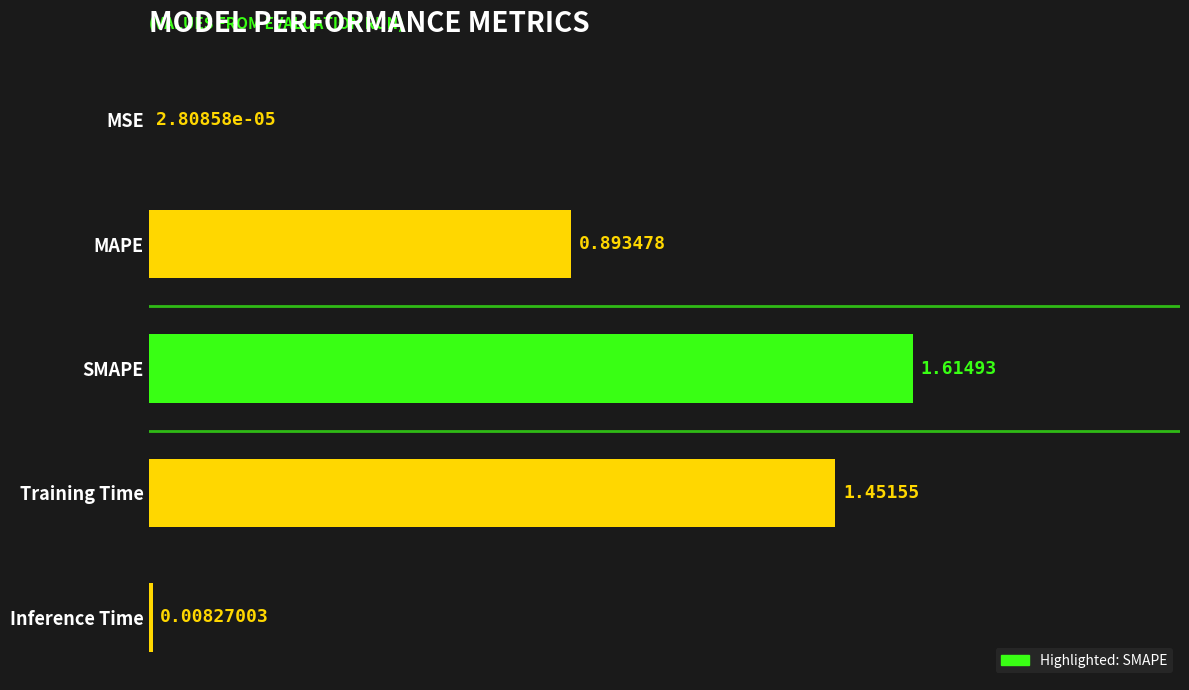

What is the sum of all values?

4.0